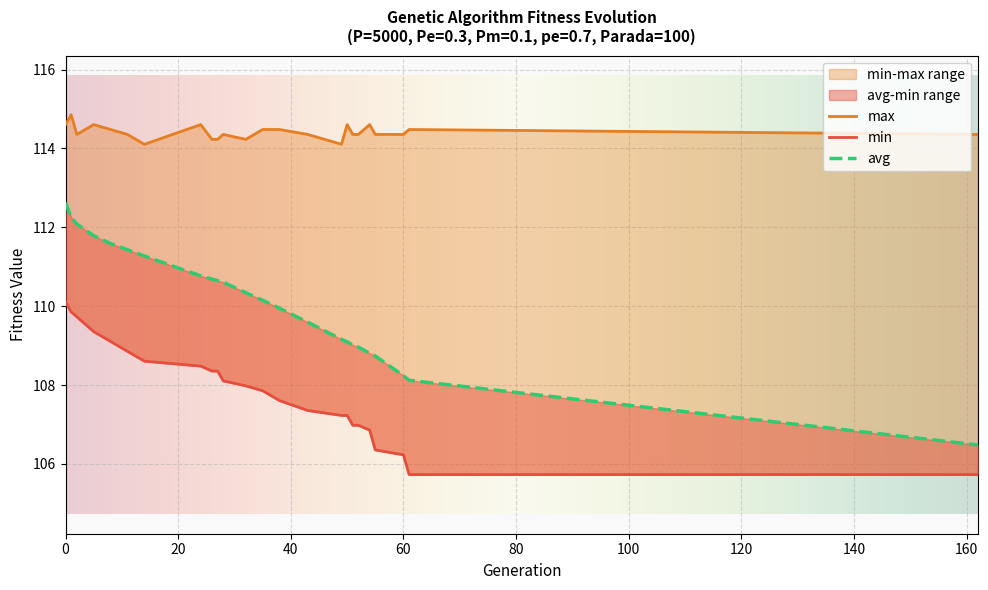

True or false: min and max cross at least once.

False